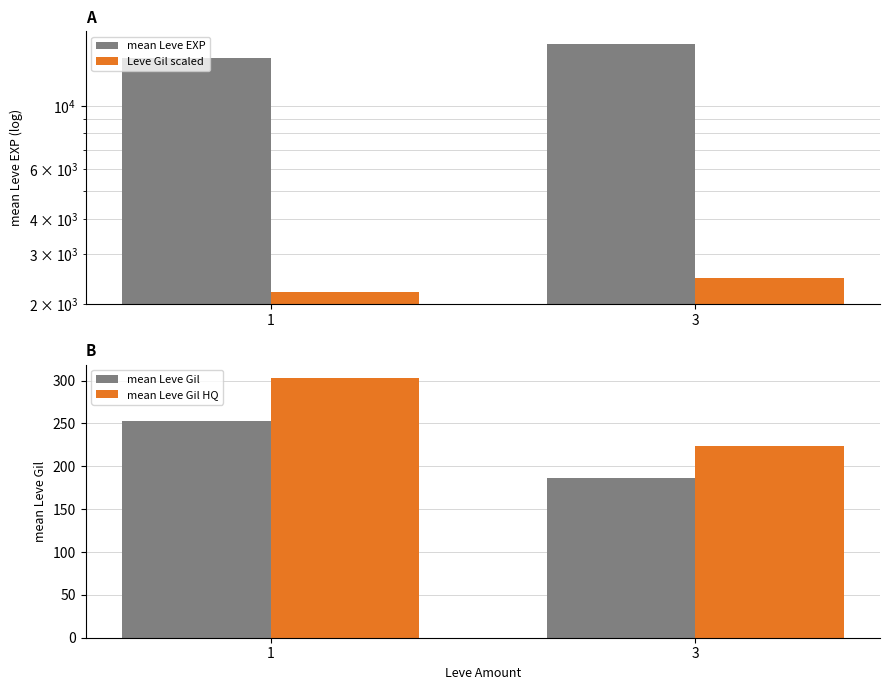

How many bars are there in each group?

4